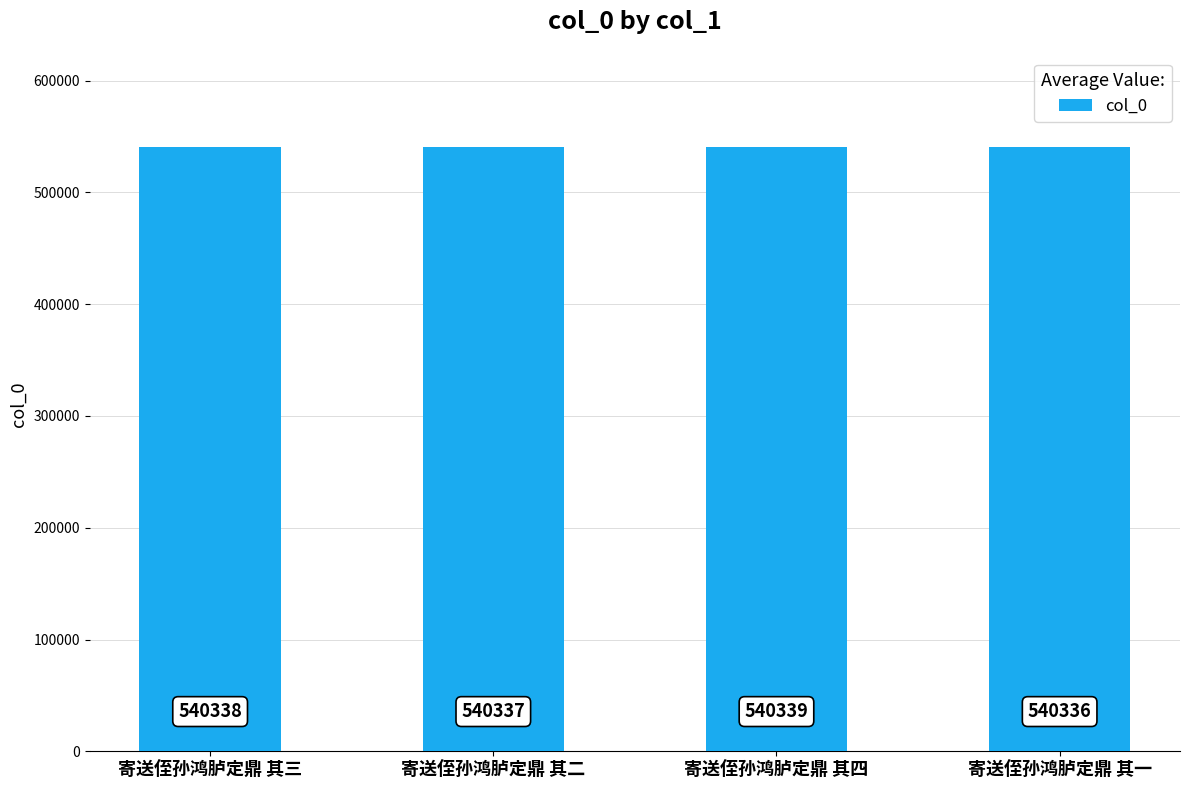

Reading left to right, extract all data points from this chart.

寄送侄孙鸿胪定鼎 其三=540338	寄送侄孙鸿胪定鼎 其二=540337	寄送侄孙鸿胪定鼎 其四=540339	寄送侄孙鸿胪定鼎 其一=540336